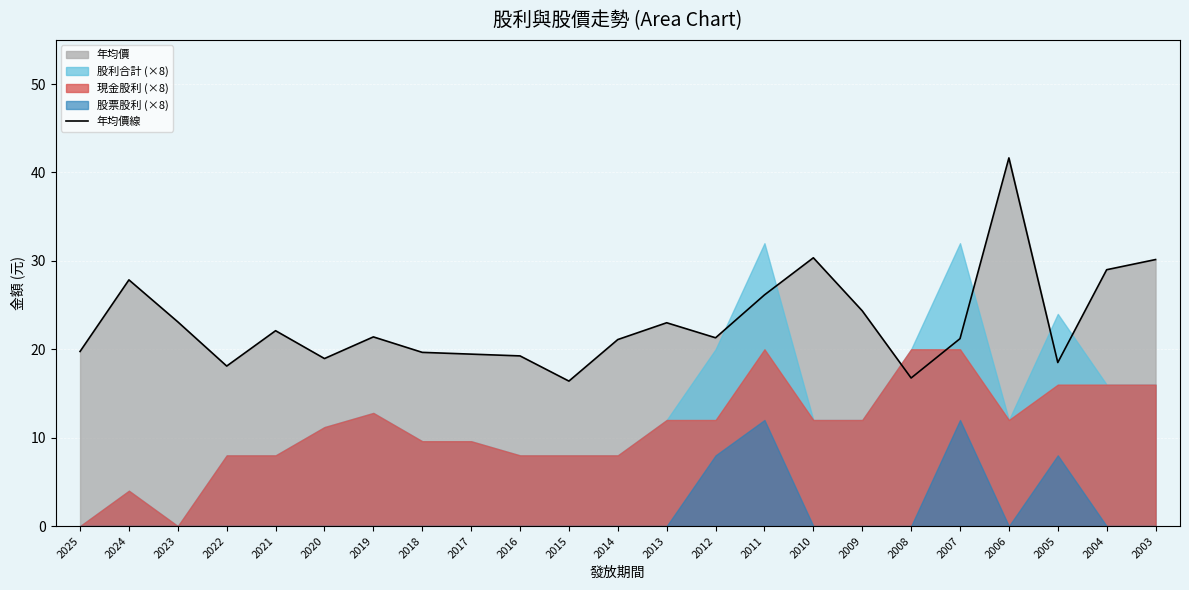

True or false: there are more than 2 points higher than both neighbors.

True